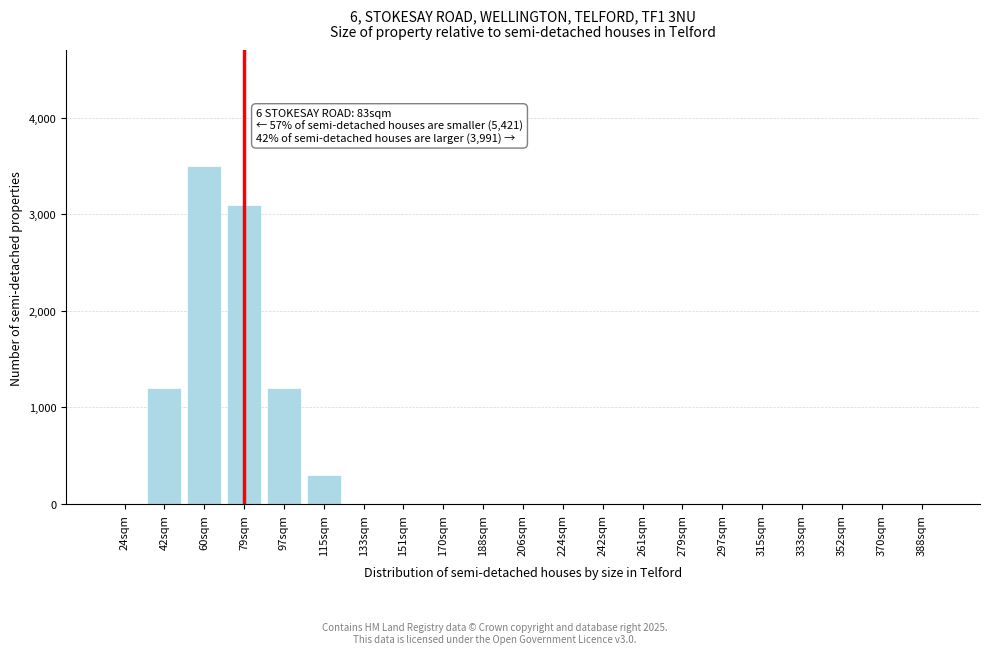

Reading left to right, what are all the values shown in this chart?

24sqm=0	42sqm=1200	60sqm=3500	79sqm=3100	97sqm=1200	115sqm=300	133sqm=0	151sqm=0	170sqm=0	188sqm=0	206sqm=0	224sqm=0	242sqm=0	261sqm=0	279sqm=0	297sqm=0	315sqm=0	333sqm=0	352sqm=0	370sqm=0	388sqm=0